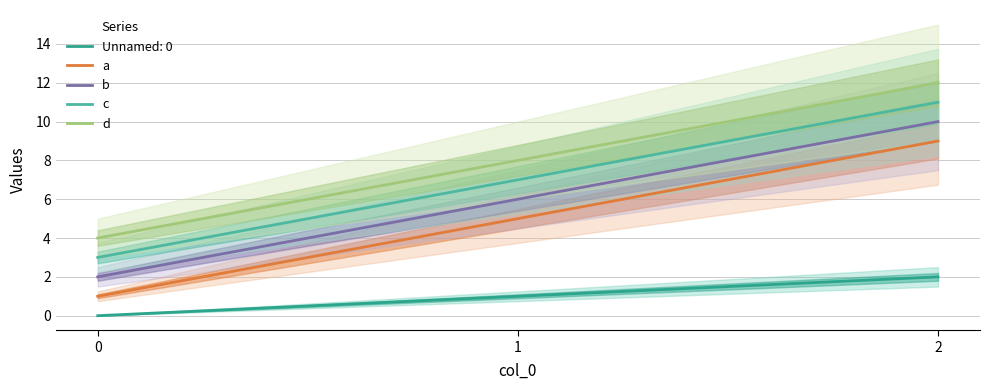

The value of b at 2 is 4. True or false?

False